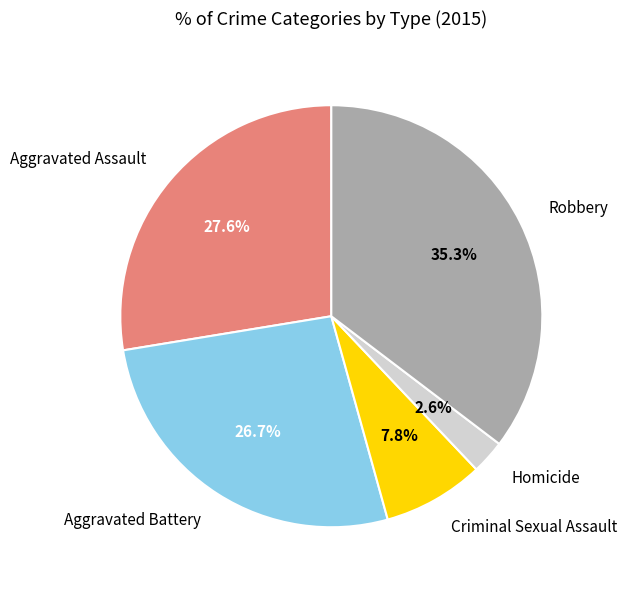

To the nearest percent, what is the average slice percentage?

20%